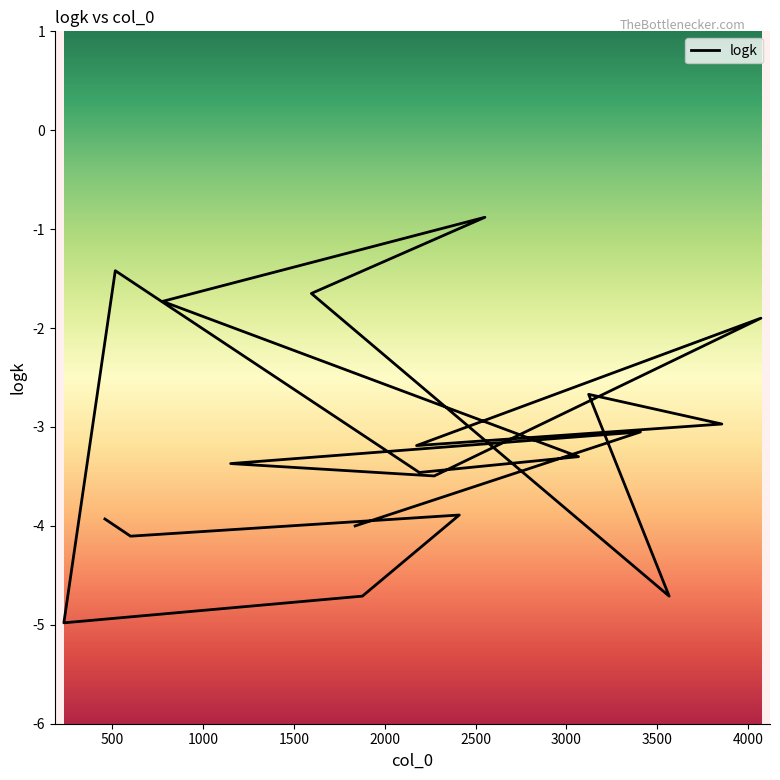

What is the minimum value shown in the chart?

-5.0